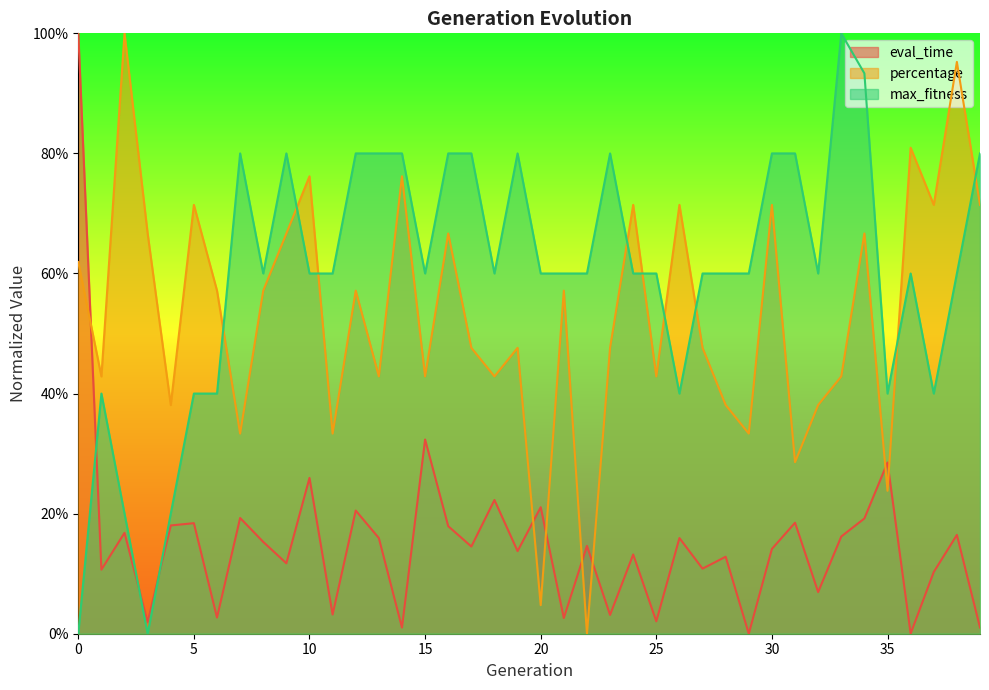

At which category does percentage reach its first local valley?

1